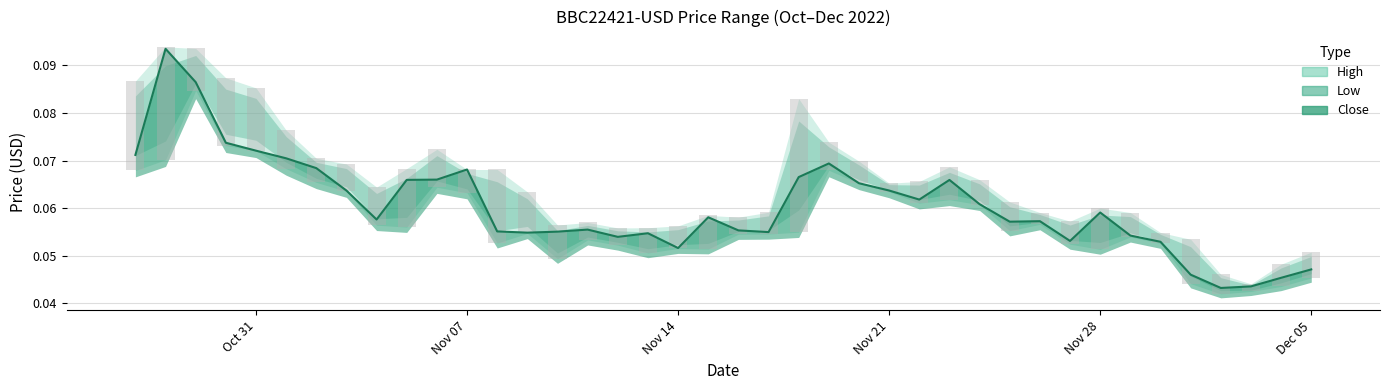

True or false: Low has a value of 0.1 at 2022-11-26.

True